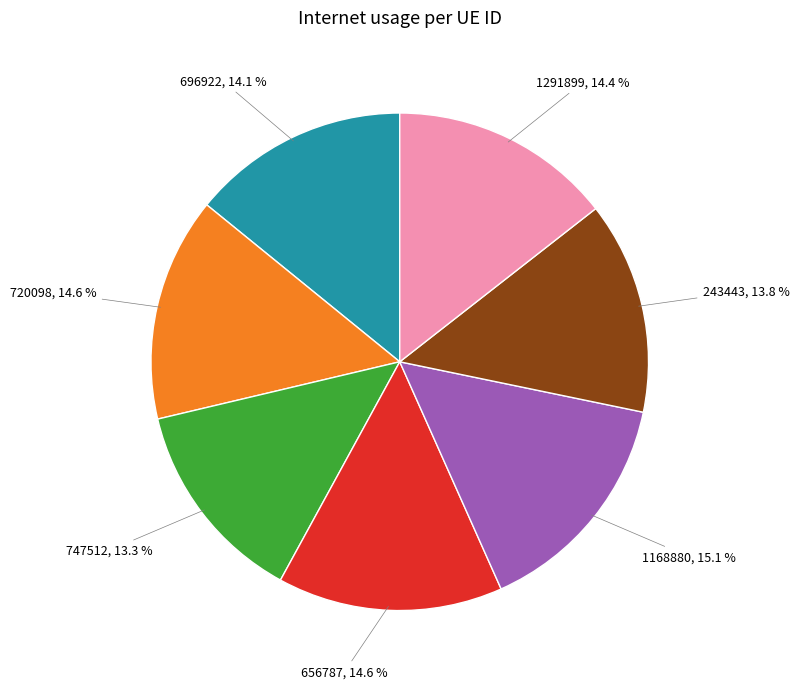

Is there any slice that represents more than half of the pie?

No